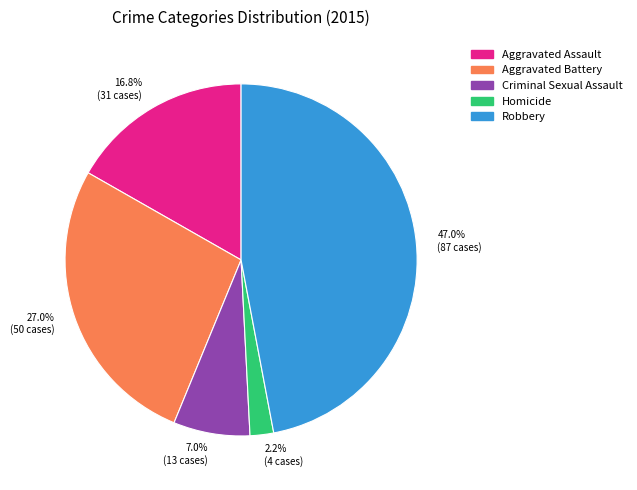

Combined, what portion of the pie is 2.2% (4 cases) and 7.0% (13 cases)?

9.2%